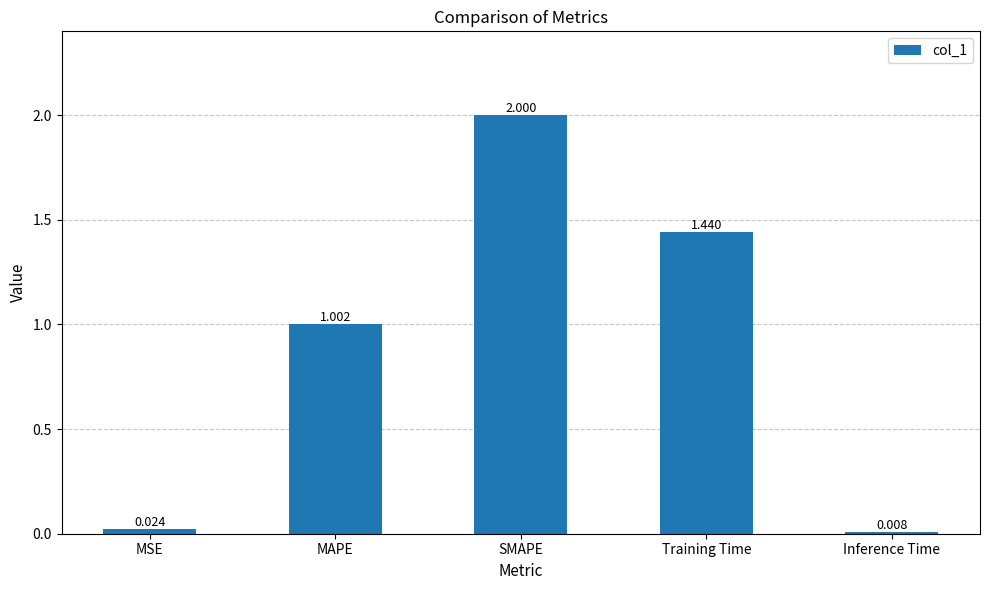

True or false: the data shows 1.0 at MAPE.

True